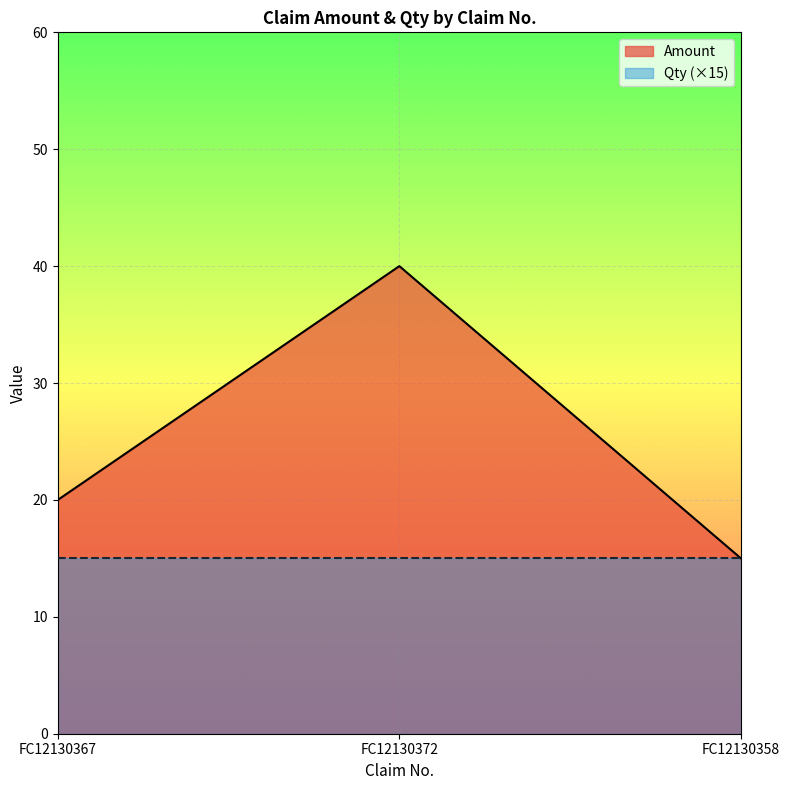

At which category does the chart reach its peak across all series?

FC12130372